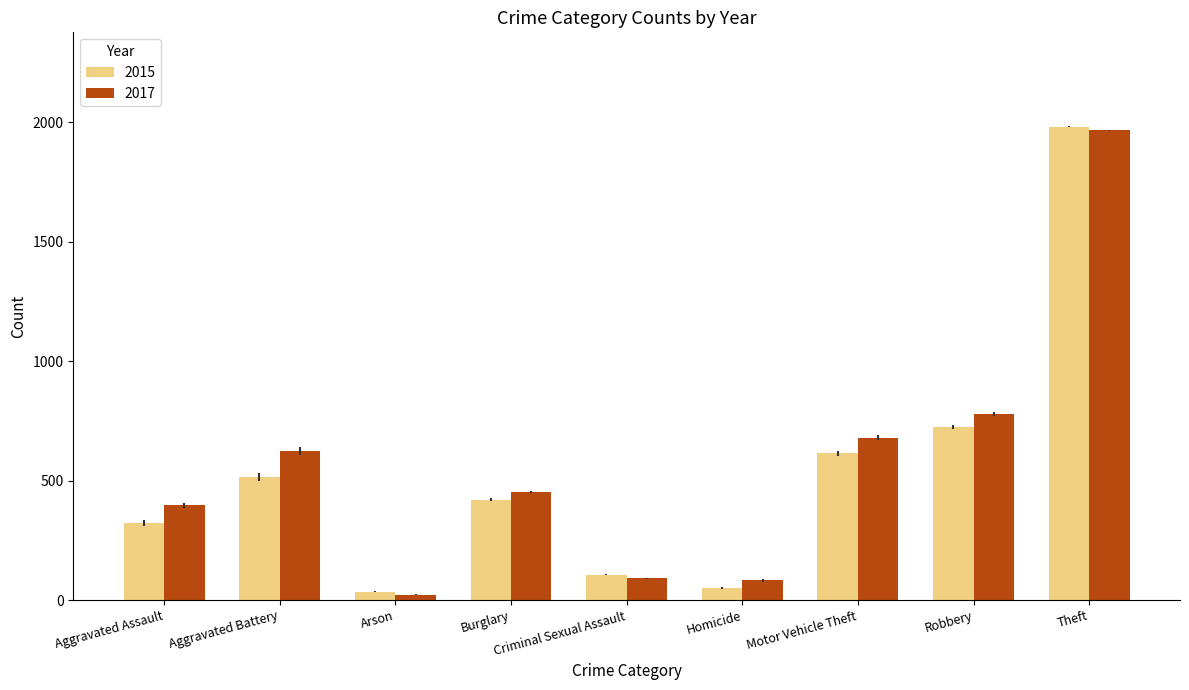

Between Aggravated Assault and Motor Vehicle Theft, which series saw the biggest shift?

2015